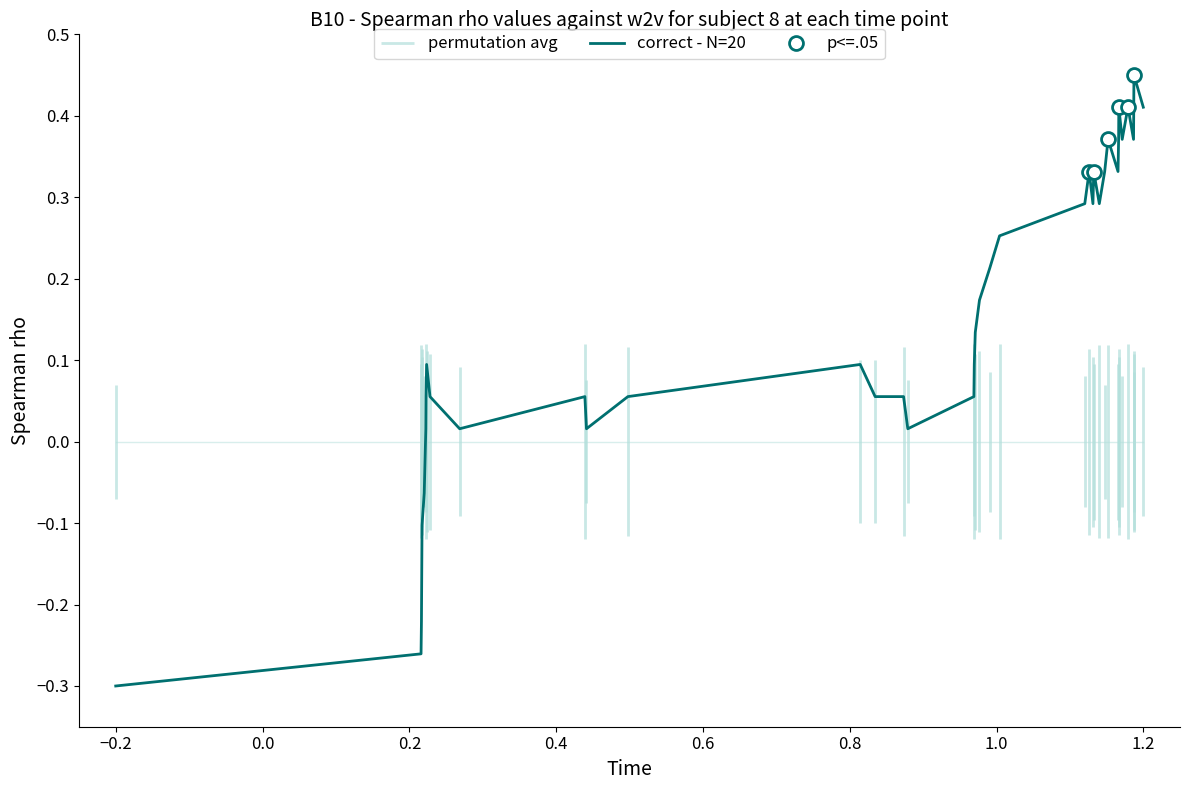

How many lines are shown in the chart?

1